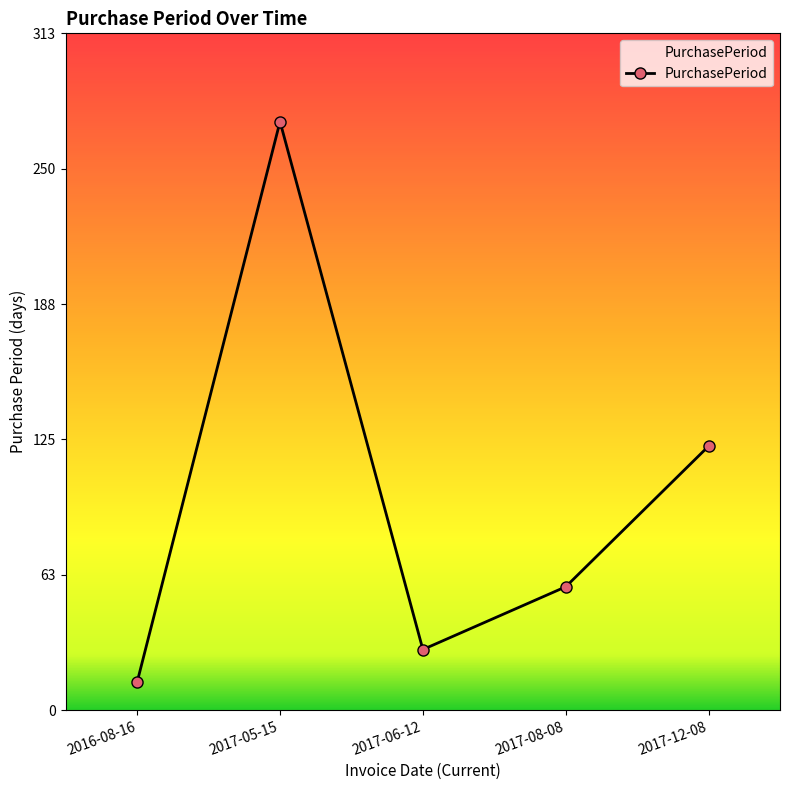

How many categories are shown in the chart?

5